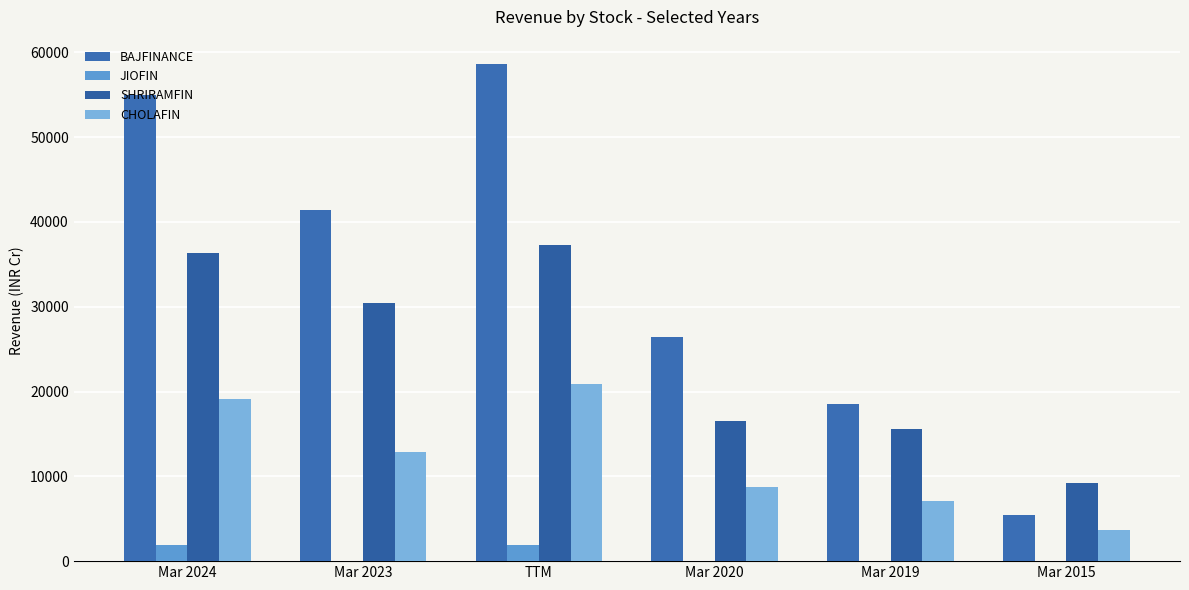

Are the bars horizontal?

No